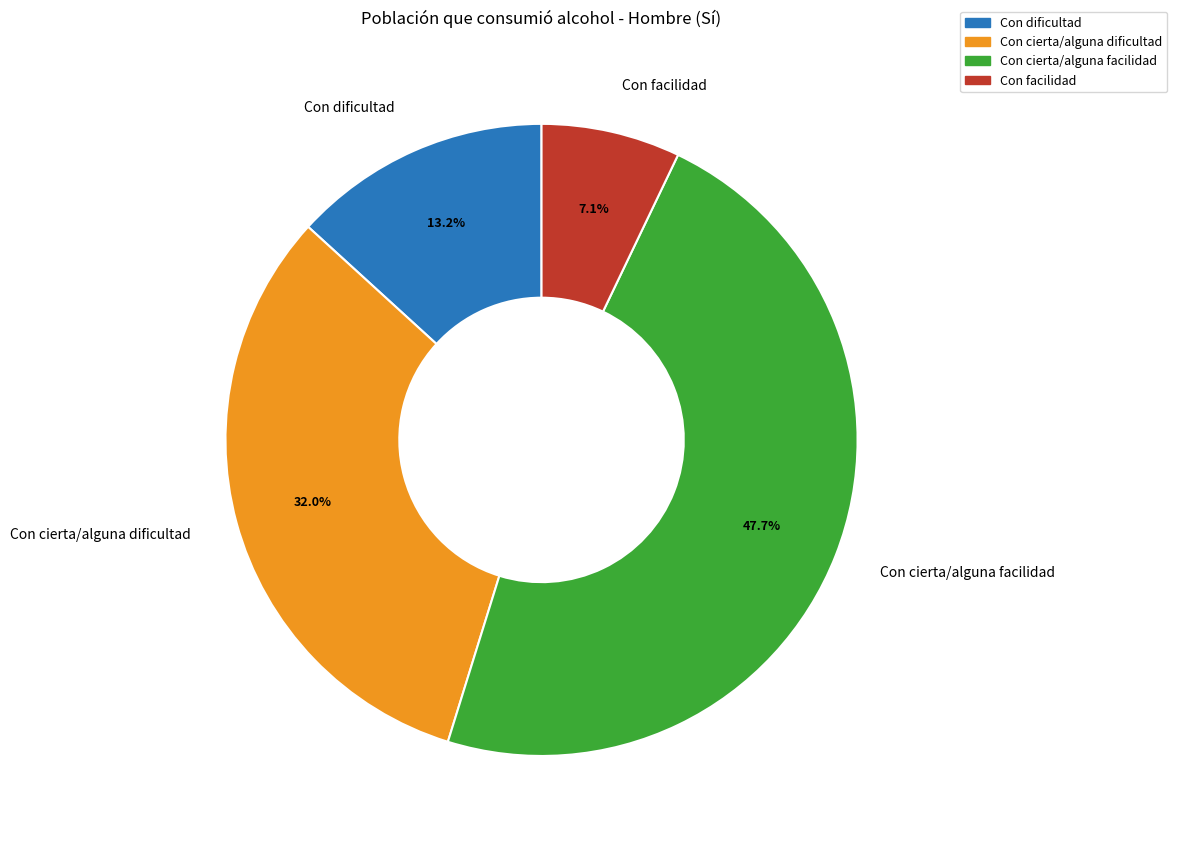

To the nearest percent, what is the combined percentage of Con facilidad and Con cierta/alguna dificultad?

39%